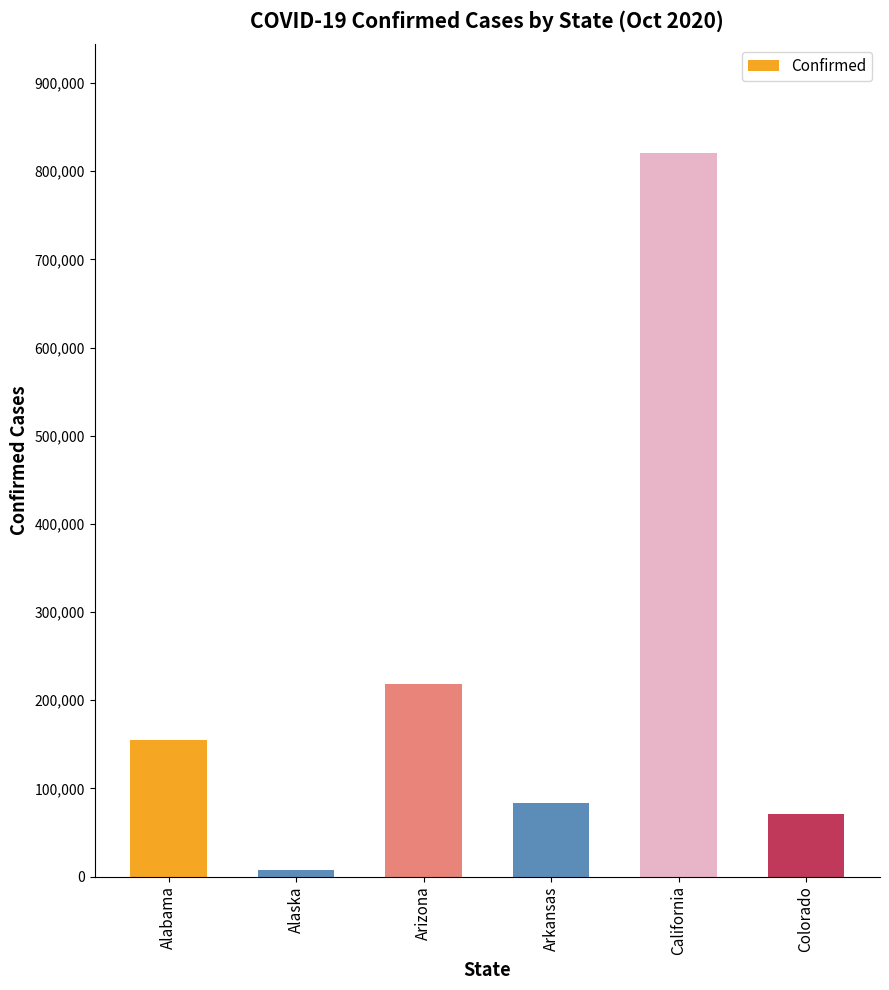

List the labels in order of value, largest first.

California, Arizona, Alabama, Arkansas, Colorado, Alaska